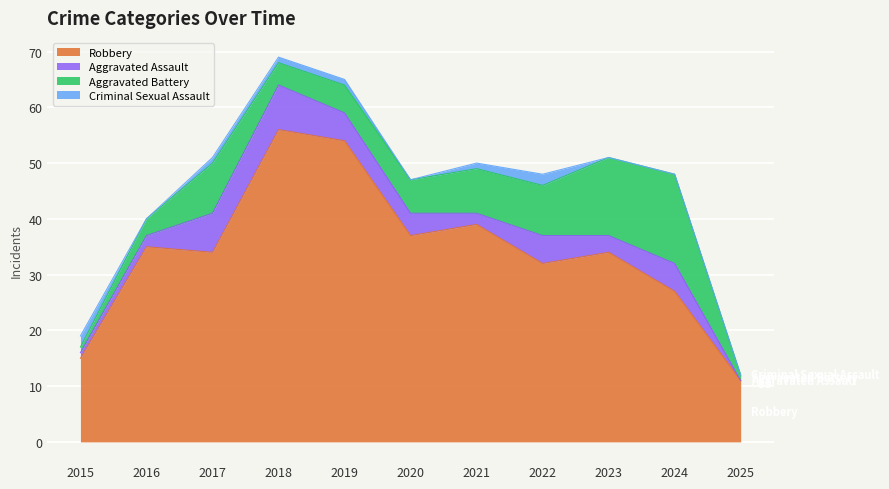

What is the difference between the highest and lowest values at 2022?

30